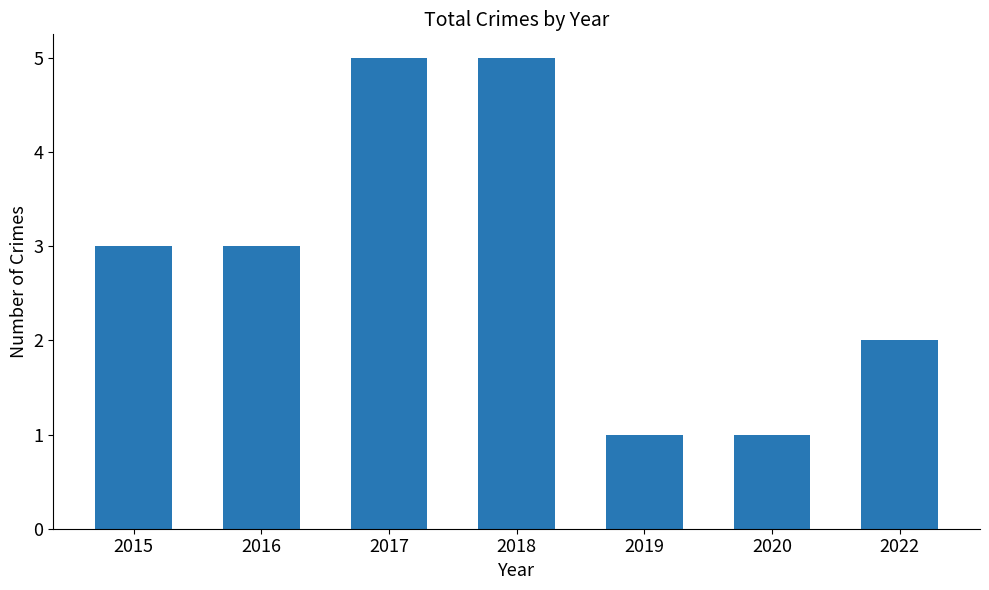

The value at 2019 is 2. True or false?

False